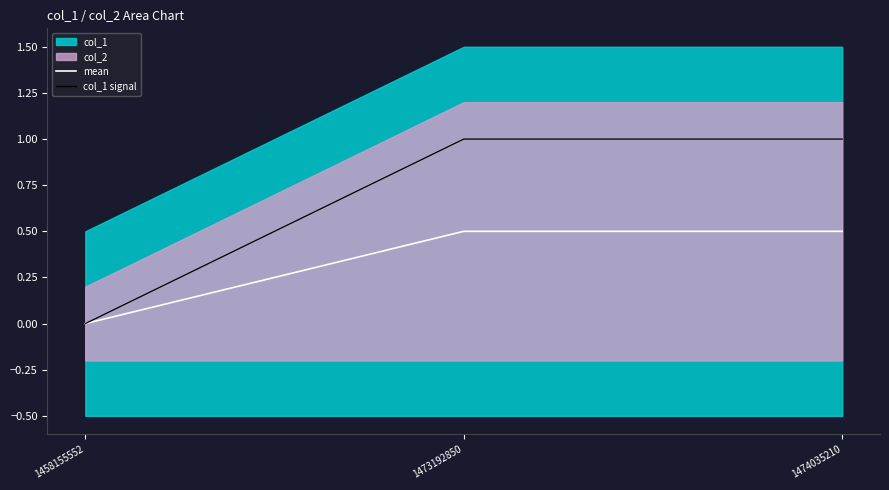

Does the chart have visible grid lines?

No